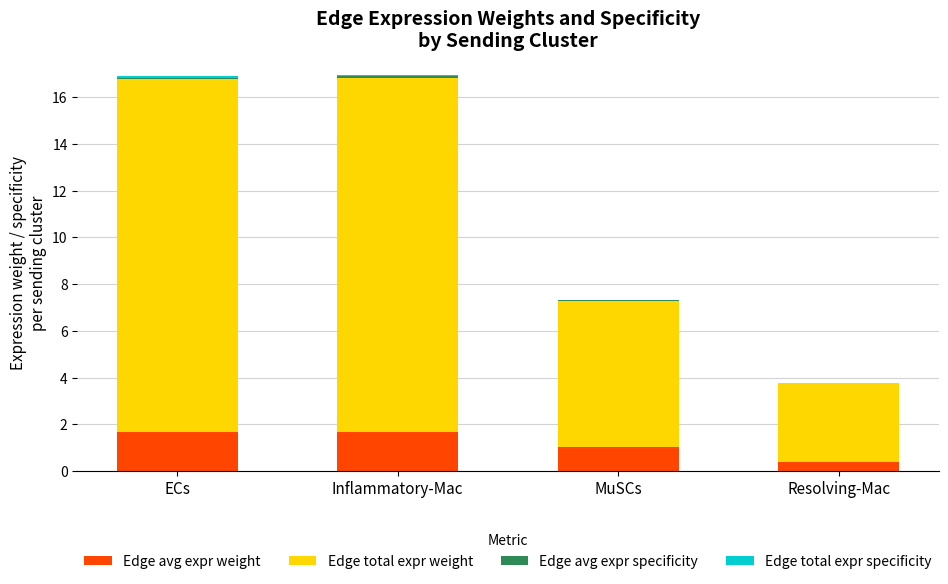

The value of Edge avg expr weight at Inflammatory-Mac is 0.8. True or false?

False